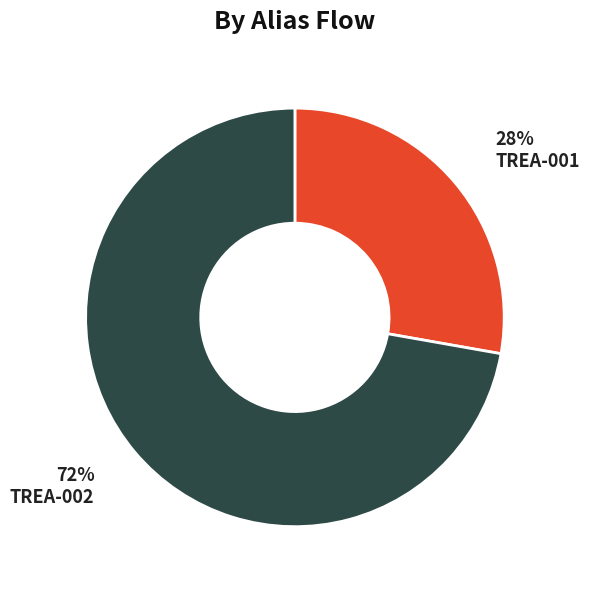

Is there any slice that represents more than half of the pie?

Yes